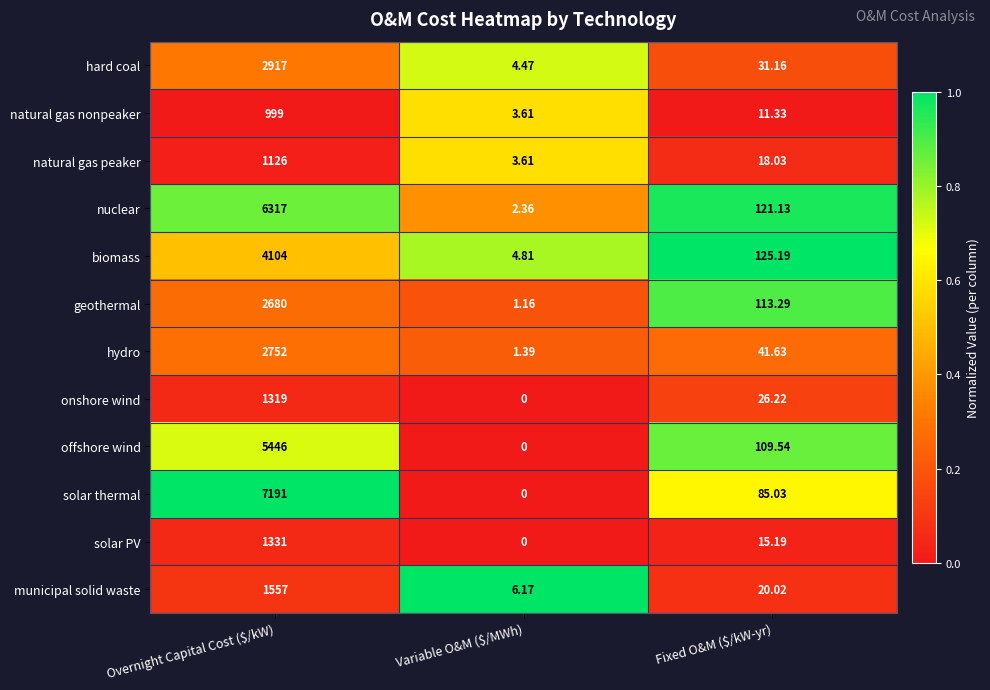

At which label does natural gas nonpeaker first exceed 11?

Overnight Capital Cost ($/kW)